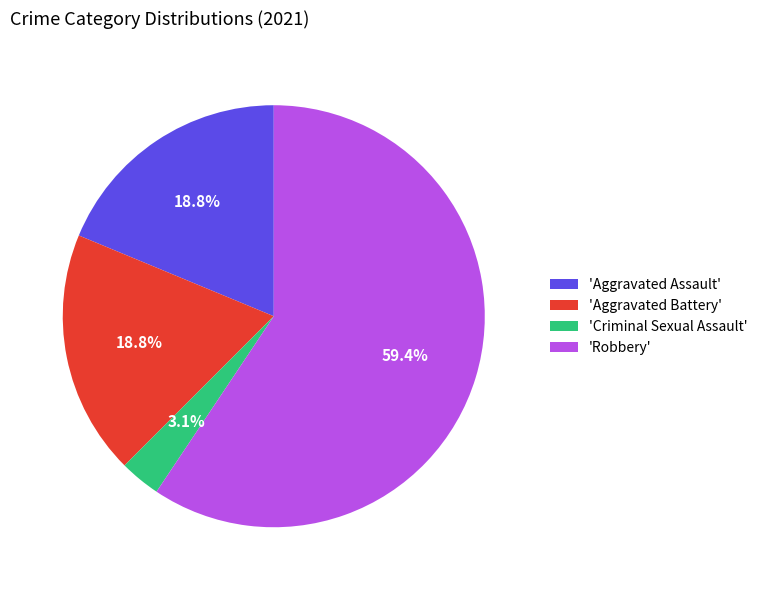

Which category has the smallest portion of the pie?

'Criminal Sexual Assault'